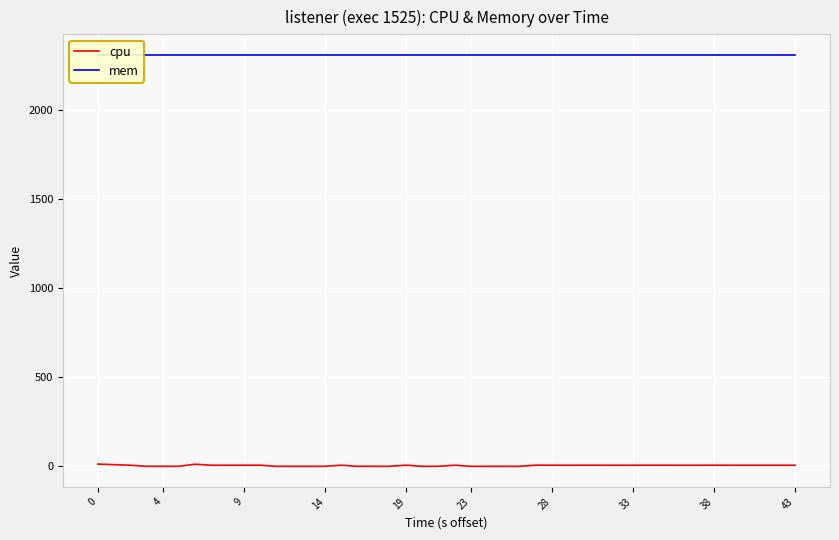

List the series in order of their overall mean, lowest first.

cpu, mem